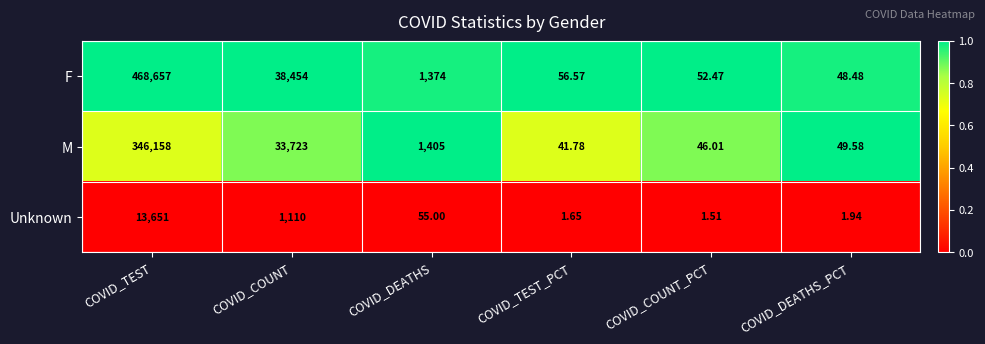

What is the difference between the highest and lowest values at COVID_DEATHS_PCT?

47.6